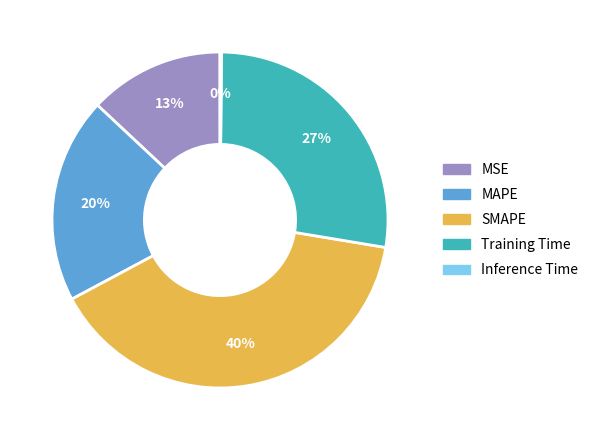

Is the sum of MAPE and MSE greater than half?

No